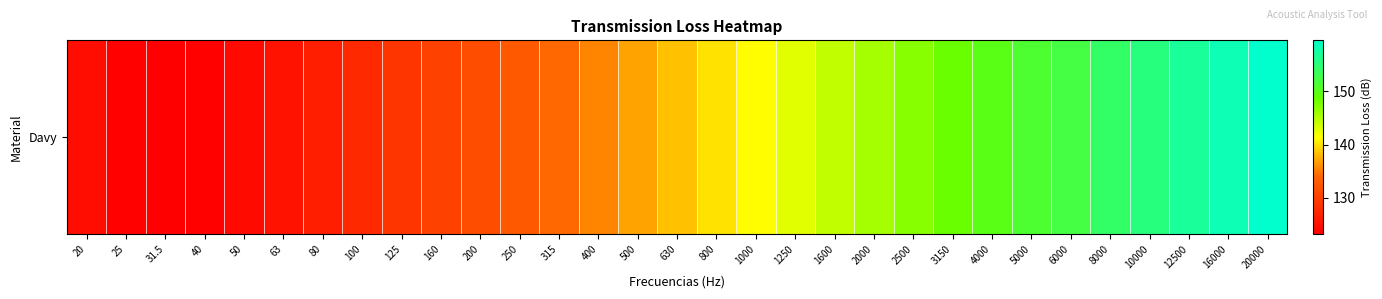

How many values are below 138?

15